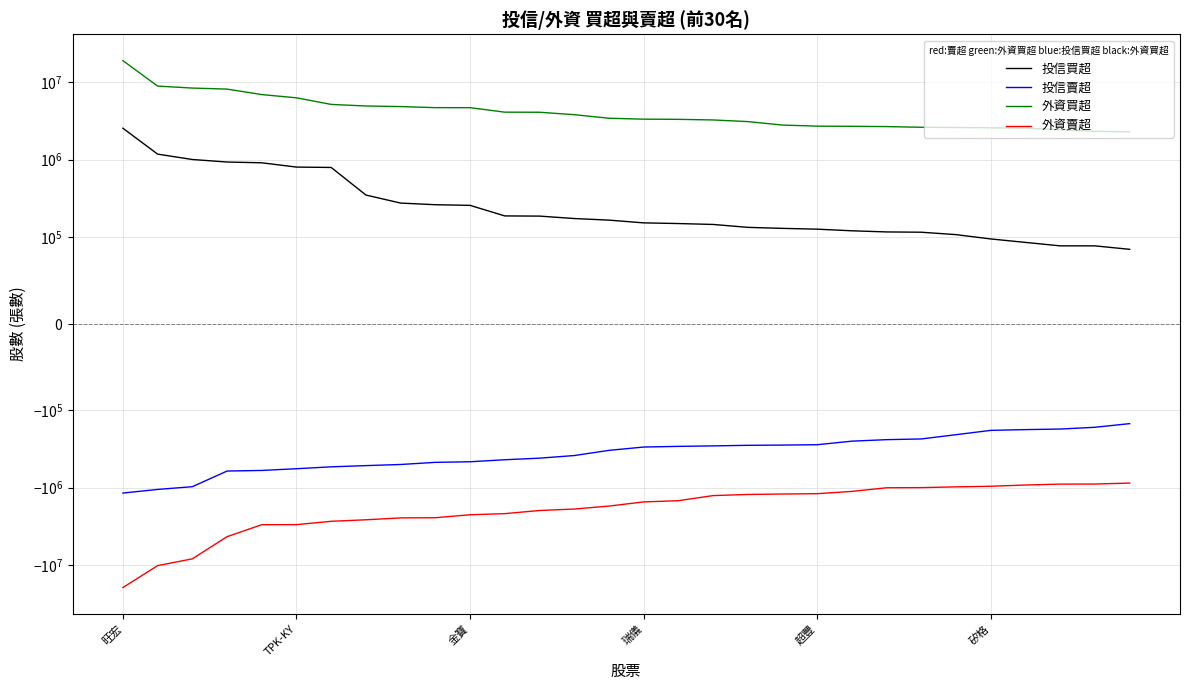

What position from the right is 17?

13